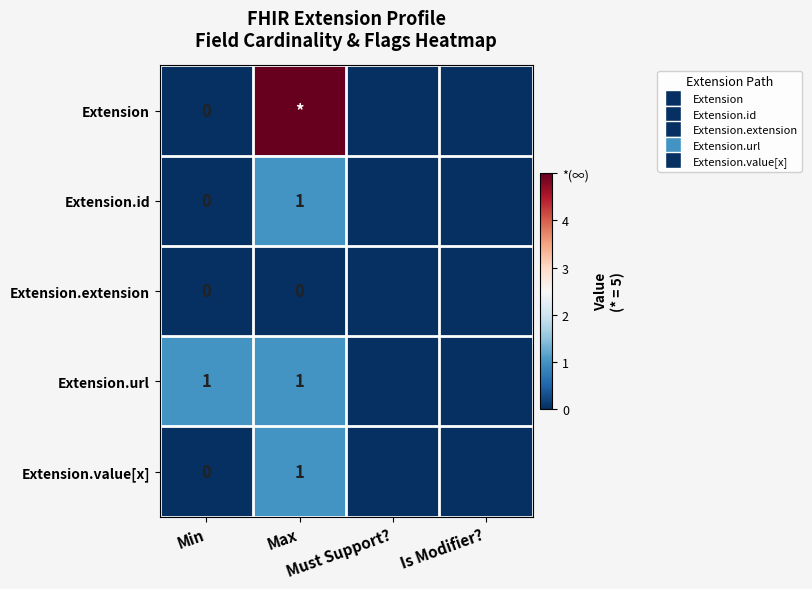

What is the sum of the Extension values at Is Modifier? and Max?

5